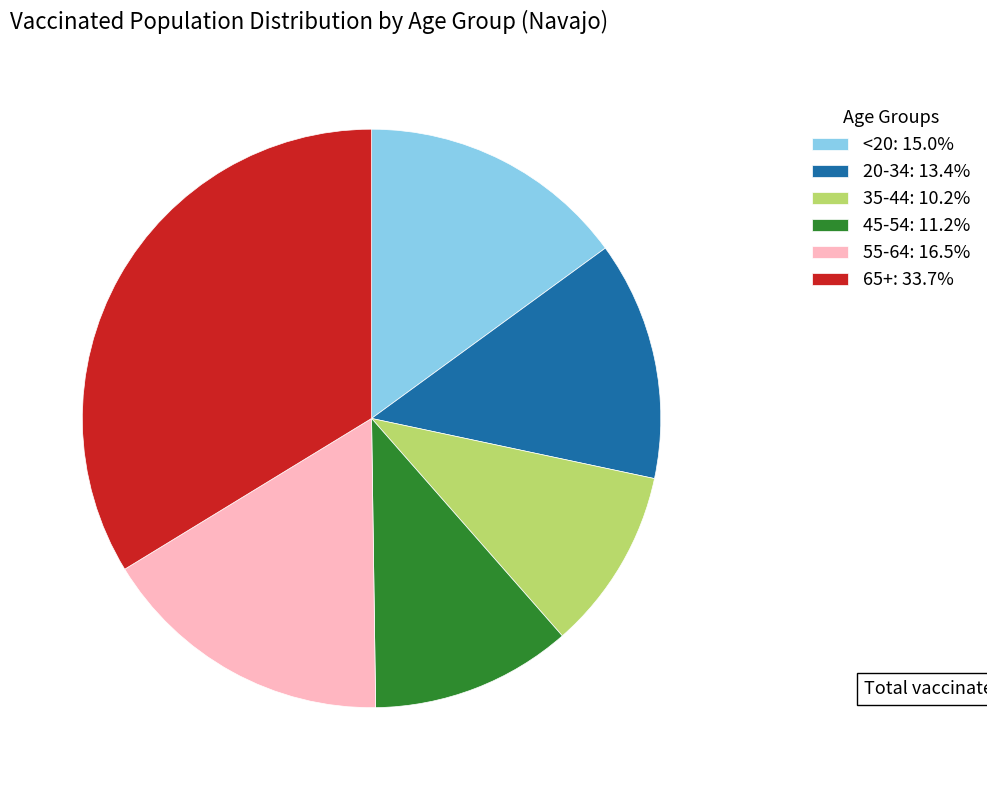

Combined, do 65+ and 20-34 account for over 50%?

No